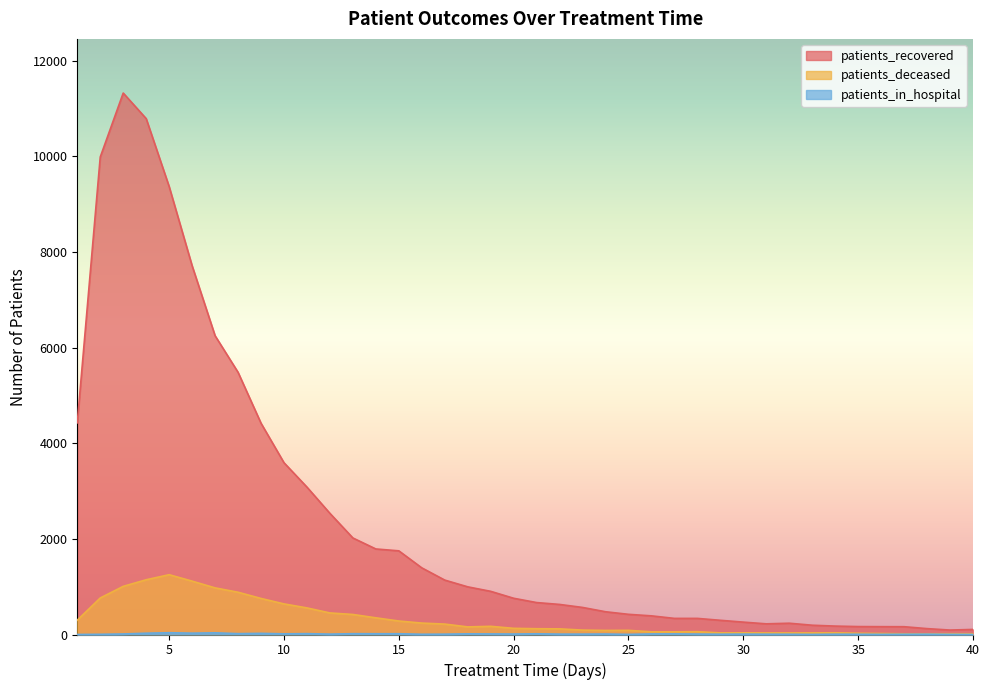

True or false: patients_recovered has a value of 25 at 39.

False